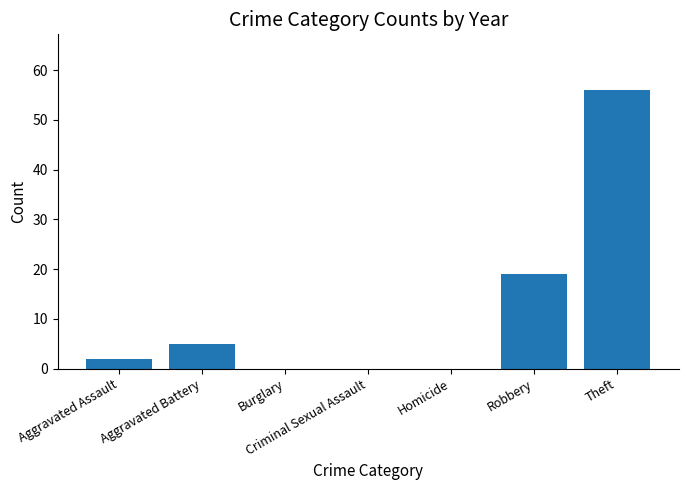

What is the ratio of the value at Aggravated Assault to the value at Aggravated Battery?

0.4